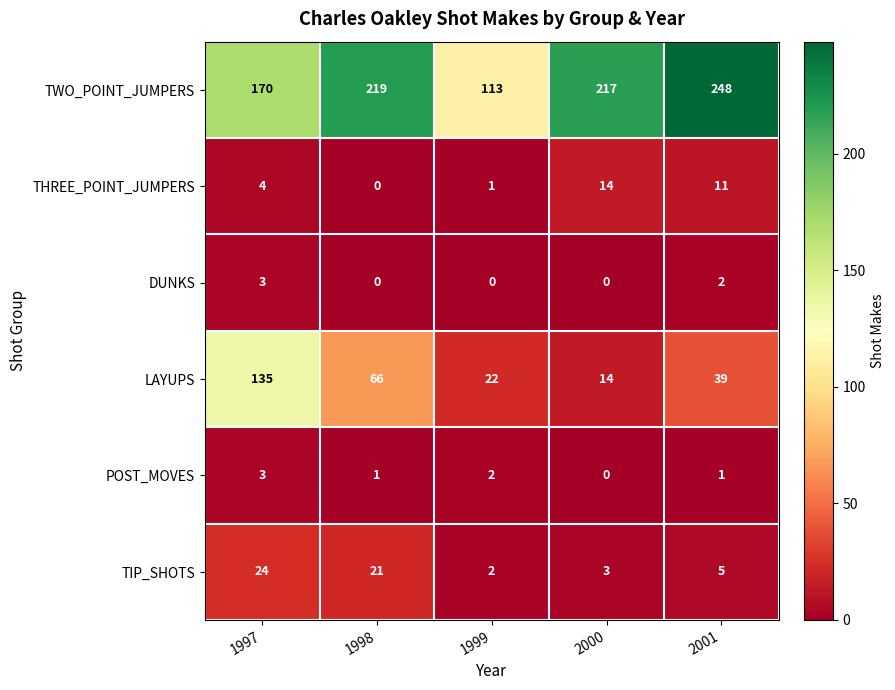

Which series changed the most between 1998 and 1999?

TWO_POINT_JUMPERS